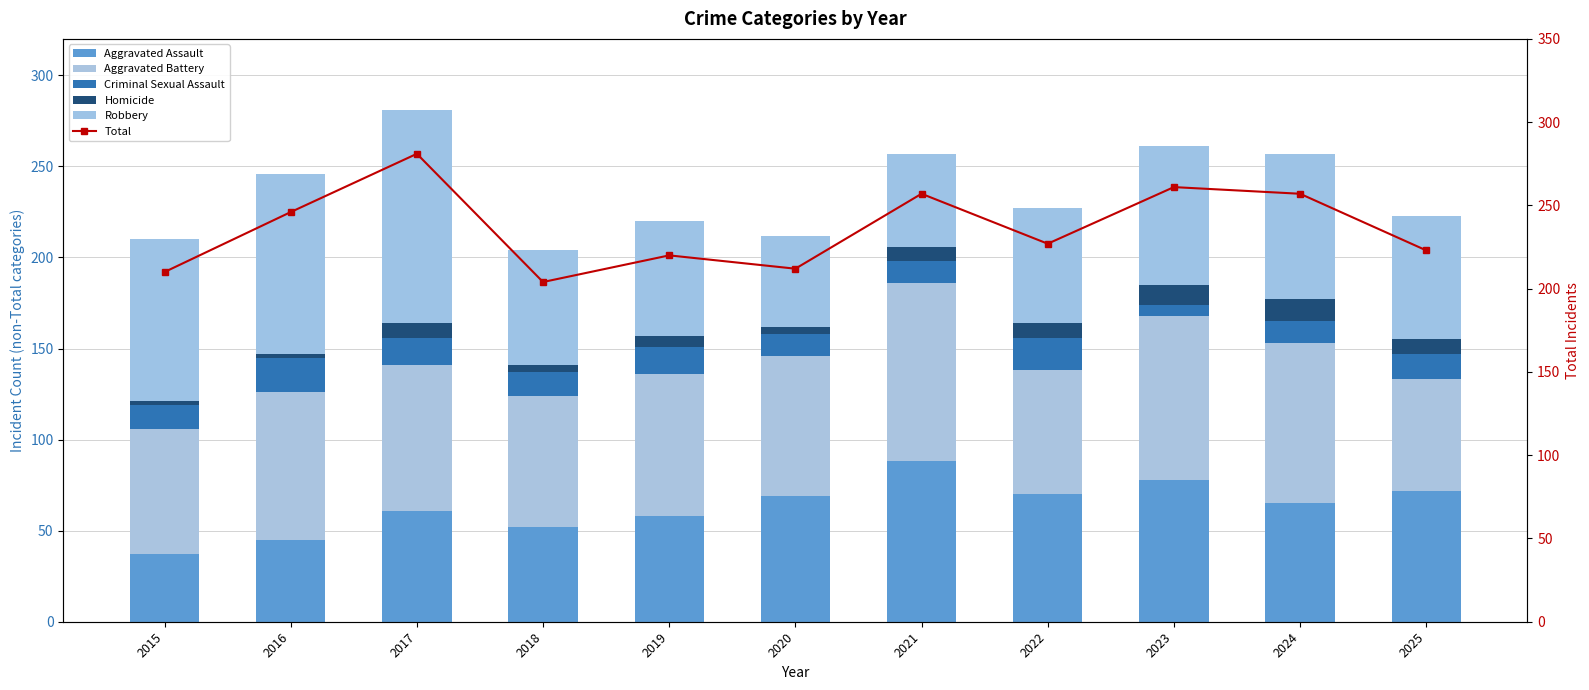

What are all the series names shown in the legend?

Aggravated Assault, Aggravated Battery, Criminal Sexual Assault, Homicide, Robbery, Total